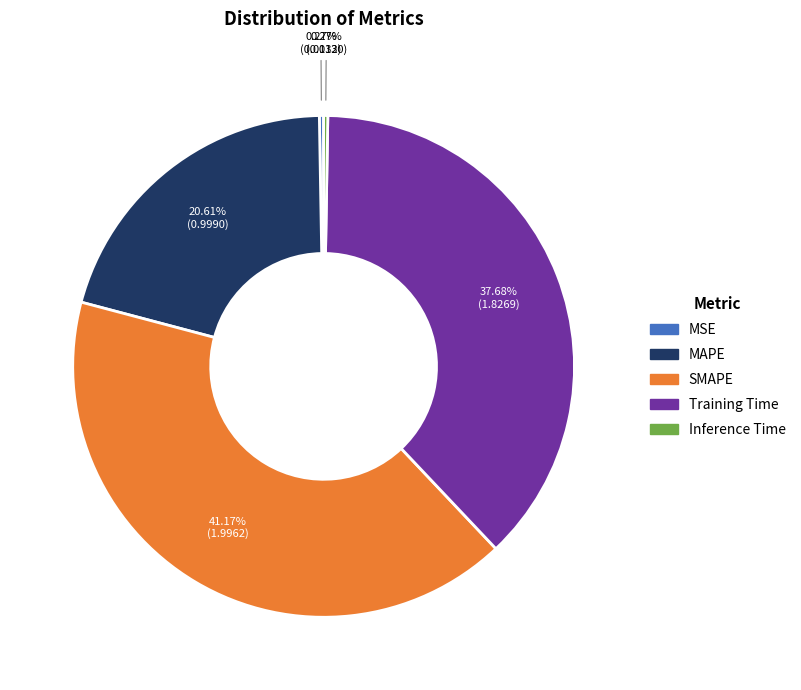

Is it true that SMAPE is 41% of the pie?

True